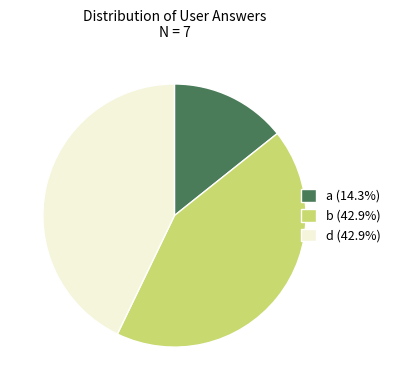

Approximately how many times larger is the value at b (42.9%) compared to d (42.9%)?

1.0